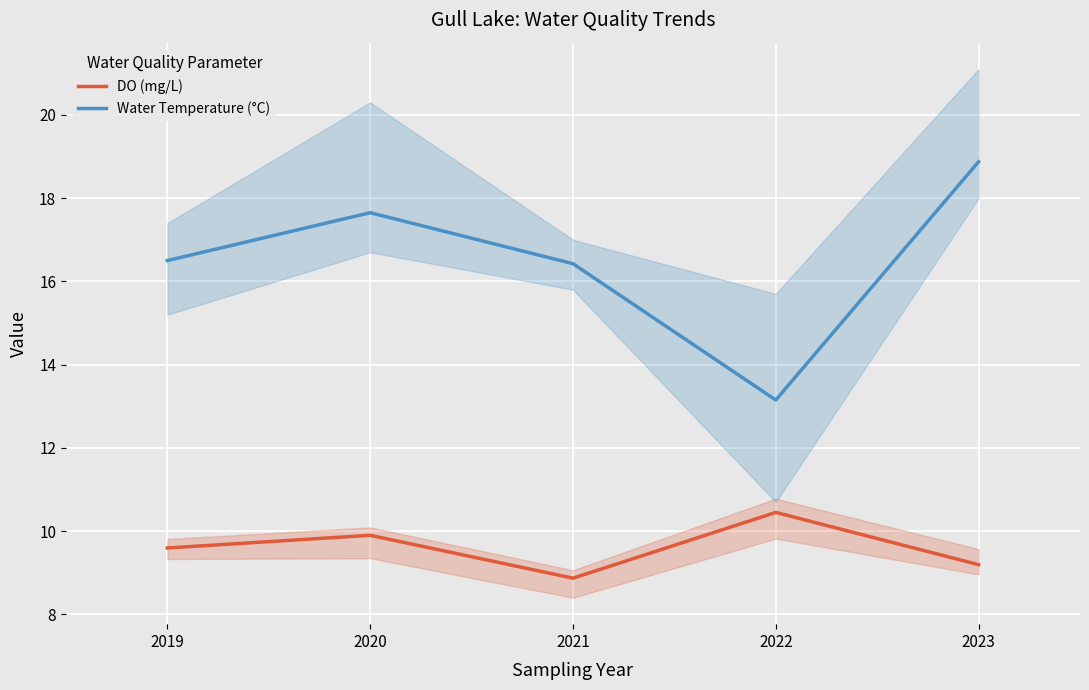

Is it true that Water Temperature (°C) equals 16.5 at 2019?

True